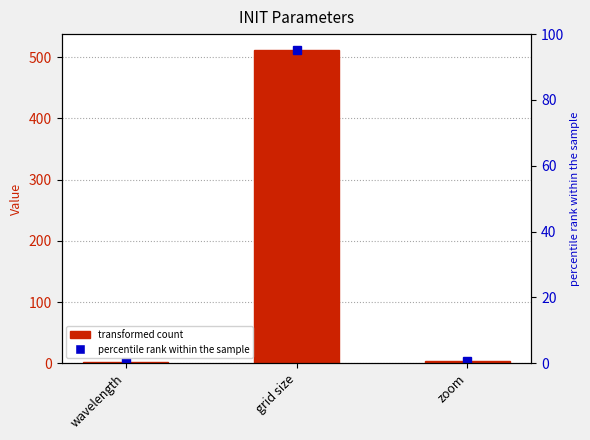

Reading left to right, list all the values displayed in this chart.

1.9	512.0	4.0